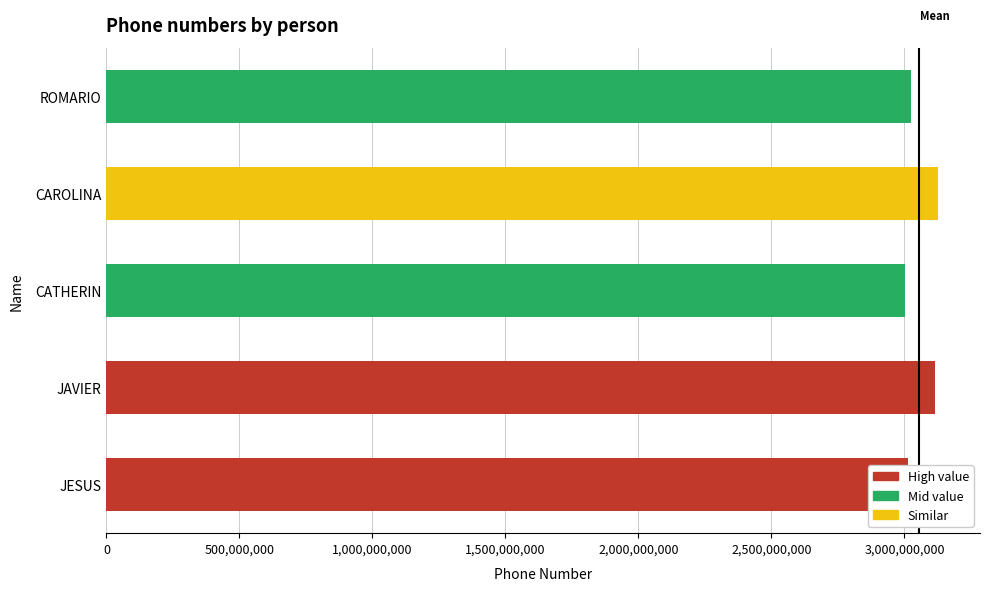

Approximately how many times larger is the value at JESUS compared to JAVIER?

1.0